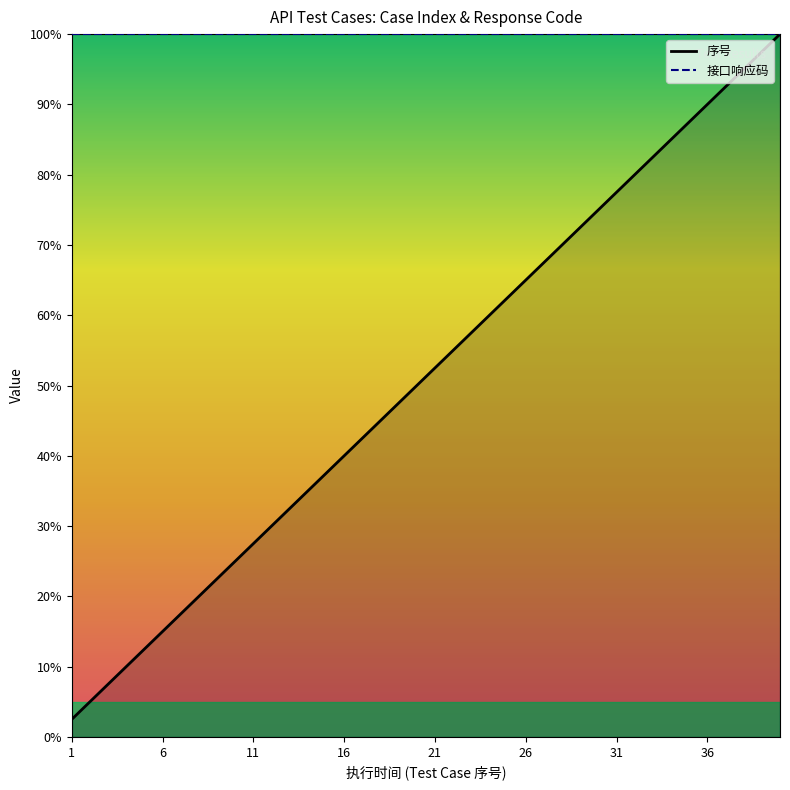

What is the spread (max minus min) of values at 21?

47.5